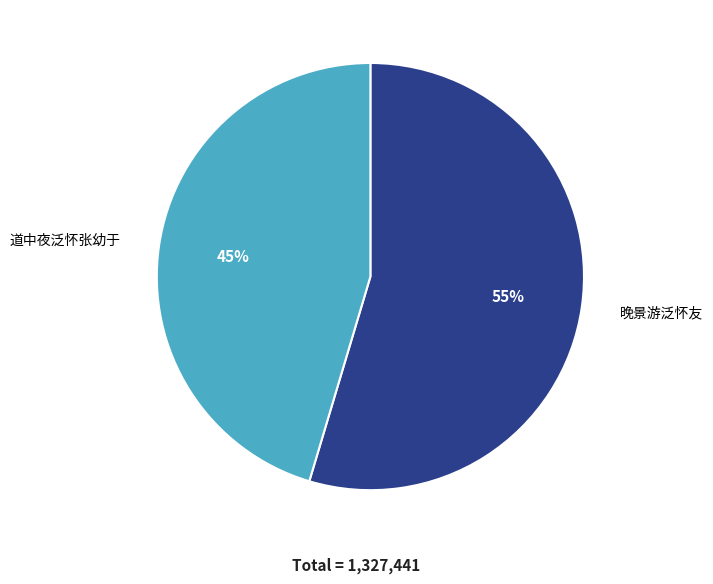

Does any single category account for the majority?

Yes